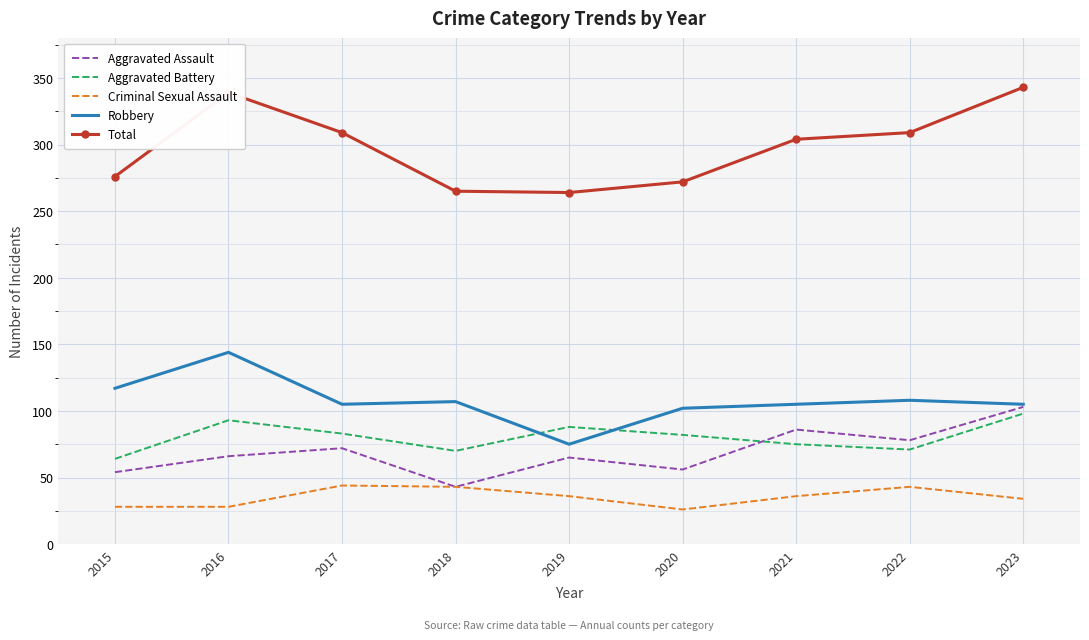

What is the maximum value shown in the chart?

343